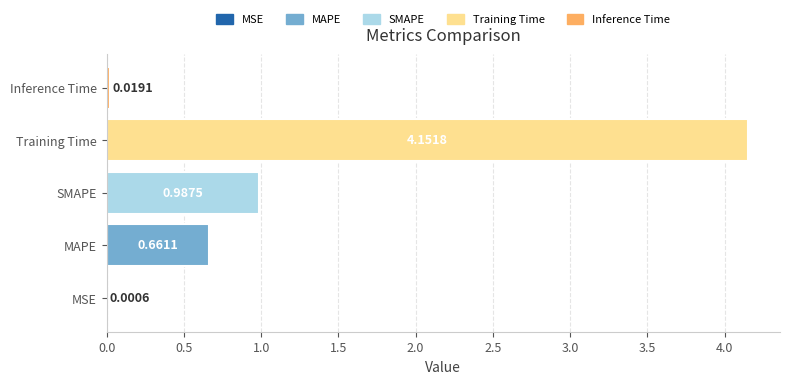

Which category has the highest value across all series?

Training Time